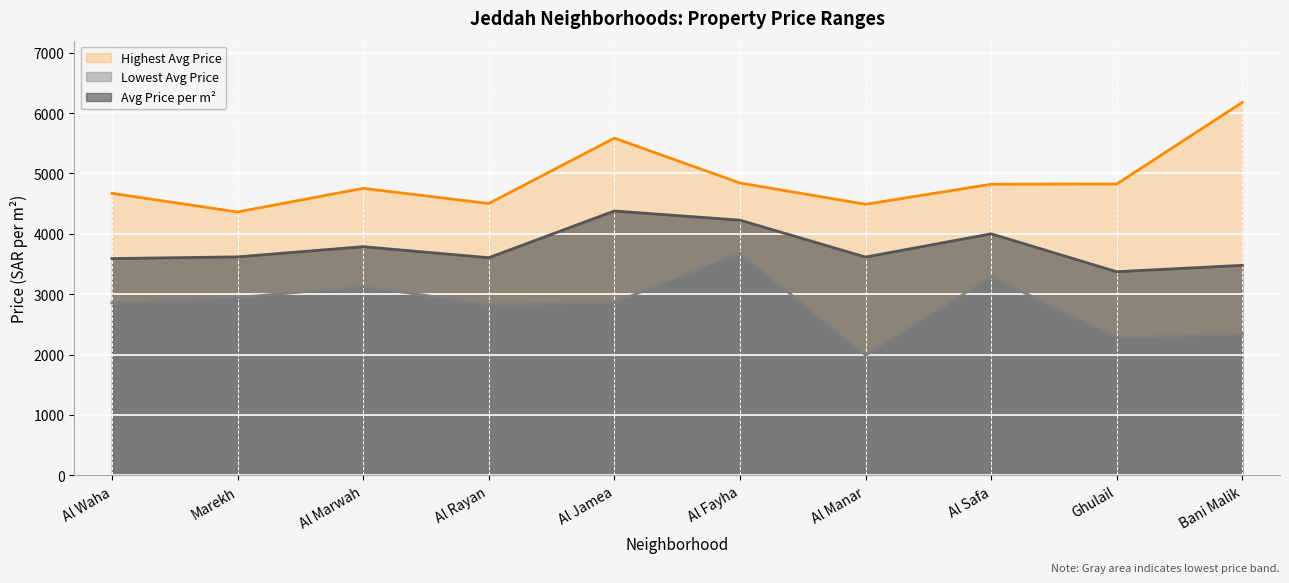

What is the maximum value shown in the chart?

6178